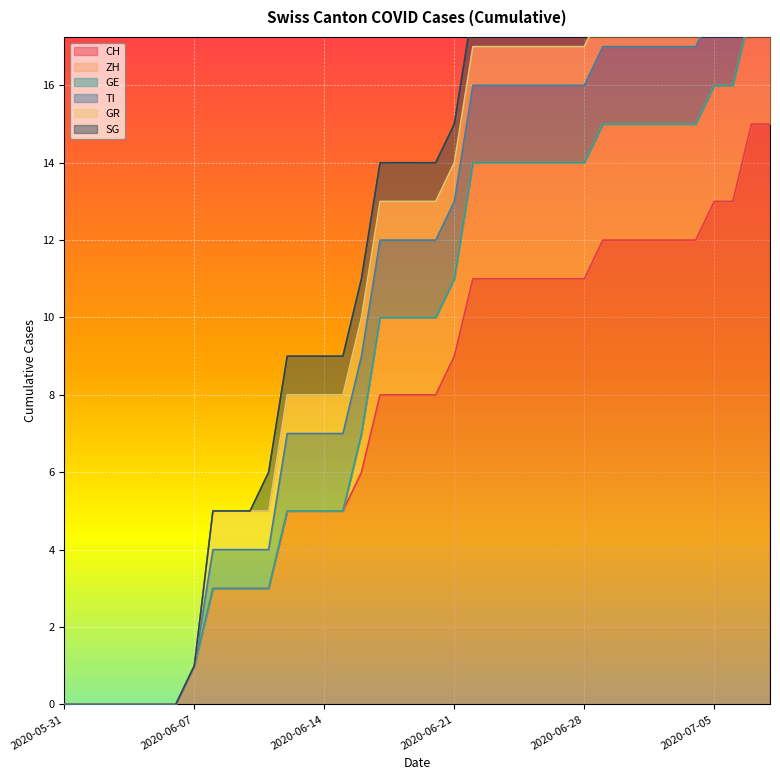

Reading left to right, list all the values displayed in this chart.

CH: 2020-05-31=0	2020-06-01=0	2020-06-02=0	2020-06-03=0	2020-06-04=0	2020-06-05=0	2020-06-06=0	2020-06-07=1	2020-06-08=3	2020-06-09=3	2020-06-10=3	2020-06-11=3	2020-06-12=5	2020-06-13=5	2020-06-14=5	2020-06-15=5	2020-06-16=6	2020-06-17=8	2020-06-18=8	2020-06-19=8	2020-06-20=8	2020-06-21=9	2020-06-22=11	2020-06-23=11	2020-06-24=11	2020-06-25=11	2020-06-26=11	2020-06-27=11	2020-06-28=11	2020-06-29=12	2020-06-30=12	2020-07-01=12	2020-07-02=12	2020-07-03=12	2020-07-04=12	2020-07-05=13	2020-07-06=13	2020-07-07=15	2020-07-08=15
ZH: 2020-05-31=0	2020-06-01=0	2020-06-02=0	2020-06-03=0	2020-06-04=0	2020-06-05=0	2020-06-06=0	2020-06-07=0	2020-06-08=0	2020-06-09=0	2020-06-10=0	2020-06-11=0	2020-06-12=0	2020-06-13=0	2020-06-14=0	2020-06-15=0	2020-06-16=1	2020-06-17=2	2020-06-18=2	2020-06-19=2	2020-06-20=2	2020-06-21=2	2020-06-22=3	2020-06-23=3	2020-06-24=3	2020-06-25=3	2020-06-26=3	2020-06-27=3	2020-06-28=3	2020-06-29=3	2020-06-30=3	2020-07-01=3	2020-07-02=3	2020-07-03=3	2020-07-04=3	2020-07-05=3	2020-07-06=3	2020-07-07=3	2020-07-08=3
GE: 2020-05-31=0	2020-06-01=0	2020-06-02=0	2020-06-03=0	2020-06-04=0	2020-06-05=0	2020-06-06=0	2020-06-07=0	2020-06-08=0	2020-06-09=0	2020-06-10=0	2020-06-11=0	2020-06-12=0	2020-06-13=0	2020-06-14=0	2020-06-15=0	2020-06-16=0	2020-06-17=0	2020-06-18=0	2020-06-19=0	2020-06-20=0	2020-06-21=0	2020-06-22=0	2020-06-23=0	2020-06-24=0	2020-06-25=0	2020-06-26=0	2020-06-27=0	2020-06-28=0	2020-06-29=0	2020-06-30=0	2020-07-01=0	2020-07-02=0	2020-07-03=0	2020-07-04=0	2020-07-05=0	2020-07-06=0	2020-07-07=0	2020-07-08=0
TI: 2020-05-31=0	2020-06-01=0	2020-06-02=0	2020-06-03=0	2020-06-04=0	2020-06-05=0	2020-06-06=0	2020-06-07=0	2020-06-08=1	2020-06-09=1	2020-06-10=1	2020-06-11=1	2020-06-12=2	2020-06-13=2	2020-06-14=2	2020-06-15=2	2020-06-16=2	2020-06-17=2	2020-06-18=2	2020-06-19=2	2020-06-20=2	2020-06-21=2	2020-06-22=2	2020-06-23=2	2020-06-24=2	2020-06-25=2	2020-06-26=2	2020-06-27=2	2020-06-28=2	2020-06-29=2	2020-06-30=2	2020-07-01=2	2020-07-02=2	2020-07-03=2	2020-07-04=2	2020-07-05=2	2020-07-06=2	2020-07-07=2	2020-07-08=2
GR: 2020-05-31=0	2020-06-01=0	2020-06-02=0	2020-06-03=0	2020-06-04=0	2020-06-05=0	2020-06-06=0	2020-06-07=0	2020-06-08=1	2020-06-09=1	2020-06-10=1	2020-06-11=1	2020-06-12=1	2020-06-13=1	2020-06-14=1	2020-06-15=1	2020-06-16=1	2020-06-17=1	2020-06-18=1	2020-06-19=1	2020-06-20=1	2020-06-21=1	2020-06-22=1	2020-06-23=1	2020-06-24=1	2020-06-25=1	2020-06-26=1	2020-06-27=1	2020-06-28=1	2020-06-29=1	2020-06-30=1	2020-07-01=1	2020-07-02=1	2020-07-03=1	2020-07-04=1	2020-07-05=1	2020-07-06=1	2020-07-07=1	2020-07-08=1
SG: 2020-05-31=0	2020-06-01=0	2020-06-02=0	2020-06-03=0	2020-06-04=0	2020-06-05=0	2020-06-06=0	2020-06-07=0	2020-06-08=0	2020-06-09=0	2020-06-10=0	2020-06-11=1	2020-06-12=1	2020-06-13=1	2020-06-14=1	2020-06-15=1	2020-06-16=1	2020-06-17=1	2020-06-18=1	2020-06-19=1	2020-06-20=1	2020-06-21=1	2020-06-22=1	2020-06-23=1	2020-06-24=1	2020-06-25=1	2020-06-26=1	2020-06-27=1	2020-06-28=1	2020-06-29=1	2020-06-30=1	2020-07-01=1	2020-07-02=1	2020-07-03=1	2020-07-04=1	2020-07-05=2	2020-07-06=2	2020-07-07=2	2020-07-08=2